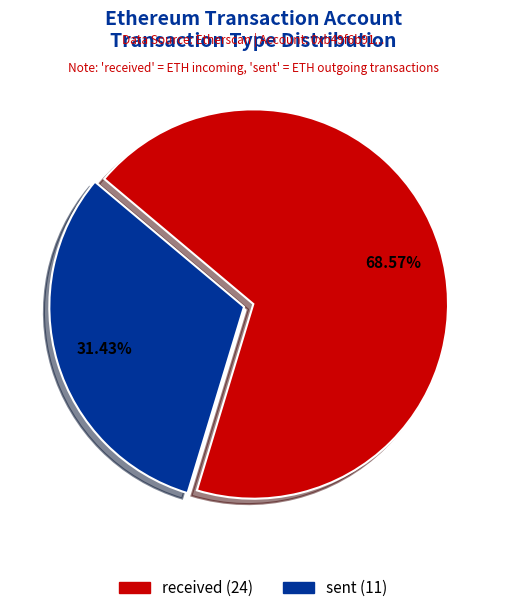

What is the ratio of the value at received to the value at sent?

2.2